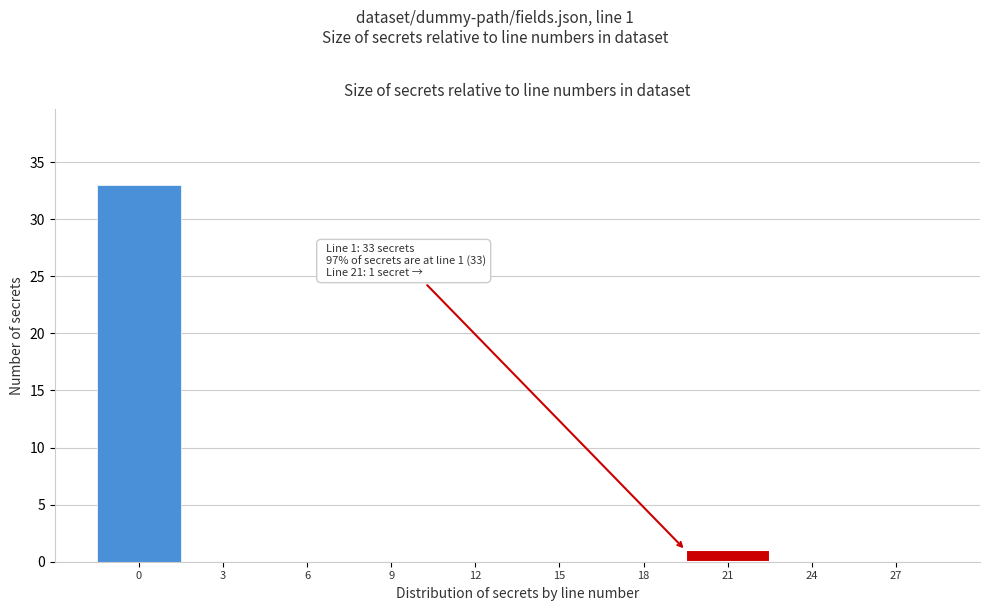

Reading right to left, extract all data points from this chart.

27=0	24=0	21=1	18=0	15=0	12=0	9=0	6=0	3=0	0=33